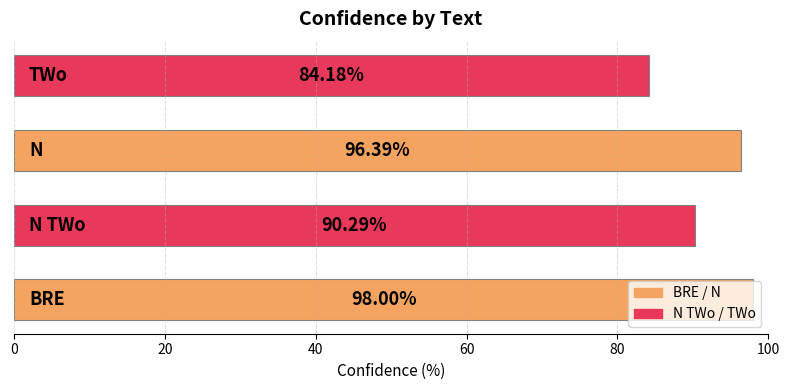

How many data points are less than 96?

2